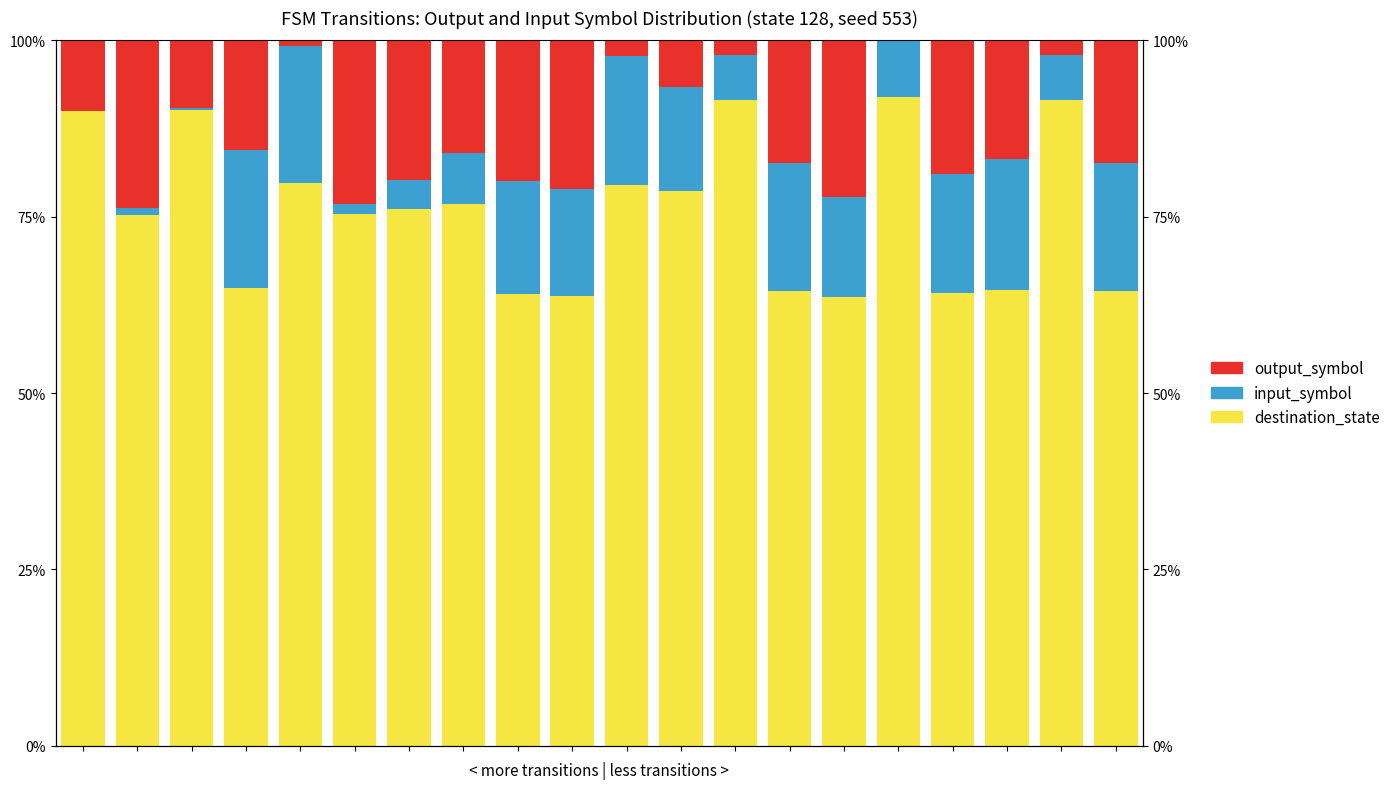

How many bars are there in each group?

3